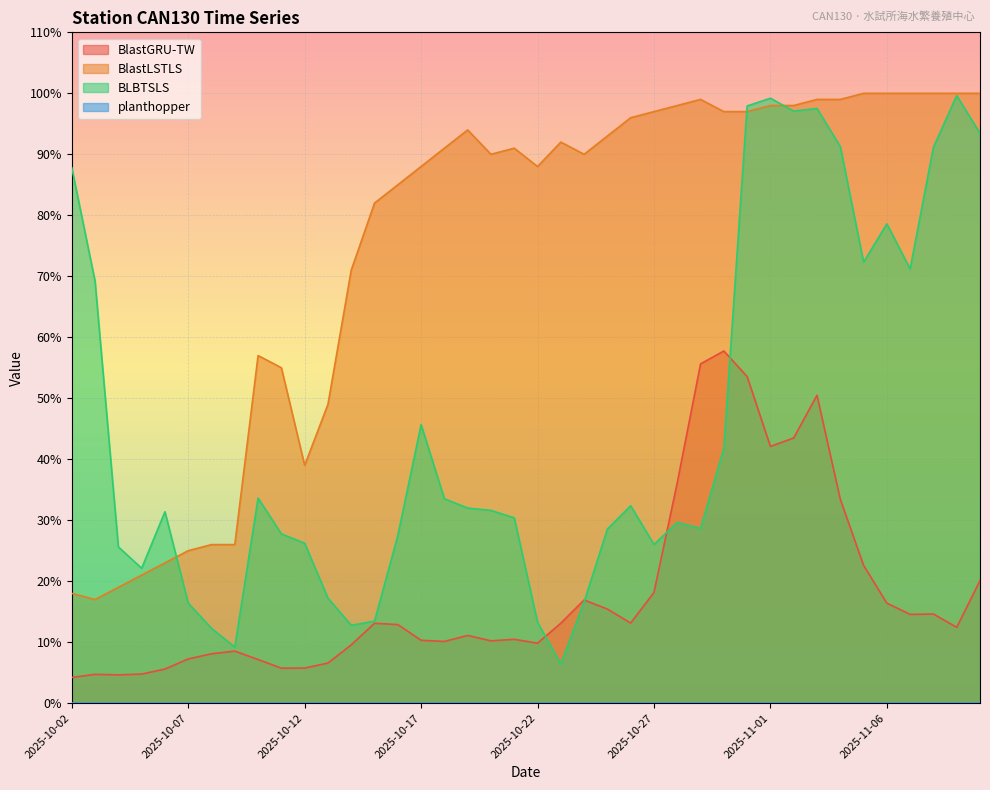

How many interior local valleys does the BlastLSTLS series have?

5